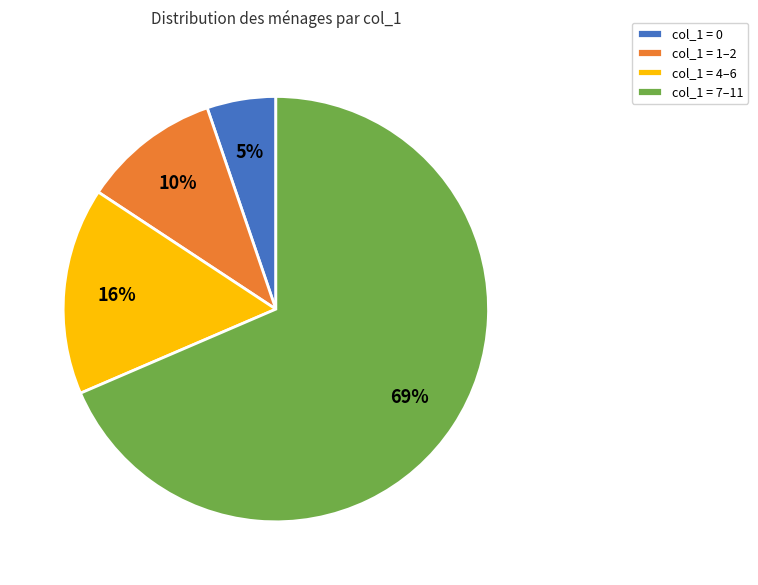

How many slices are in this pie chart?

4